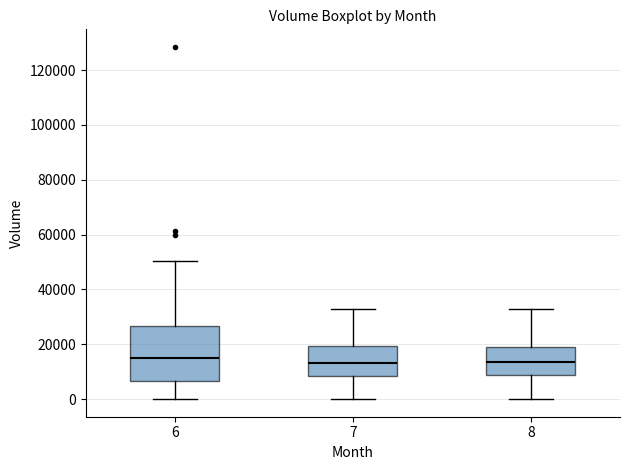

Which box is the tallest, from its lower edge to its upper edge?

6